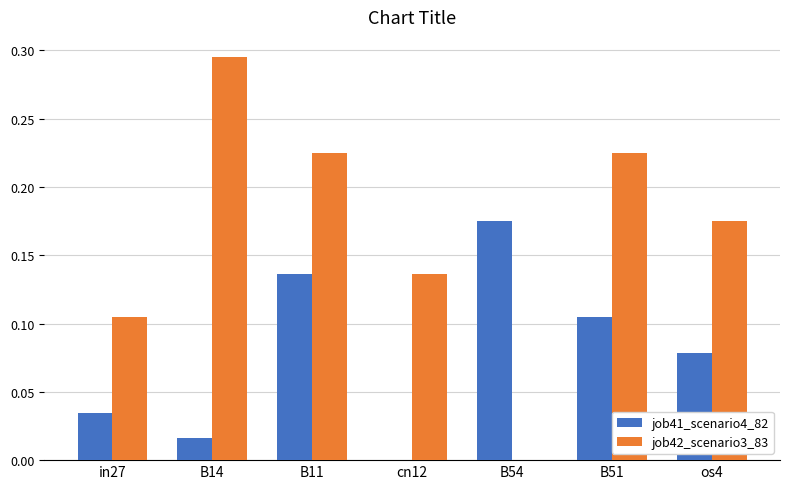

What is the sum of all job41_scenario4_82 values?

0.5